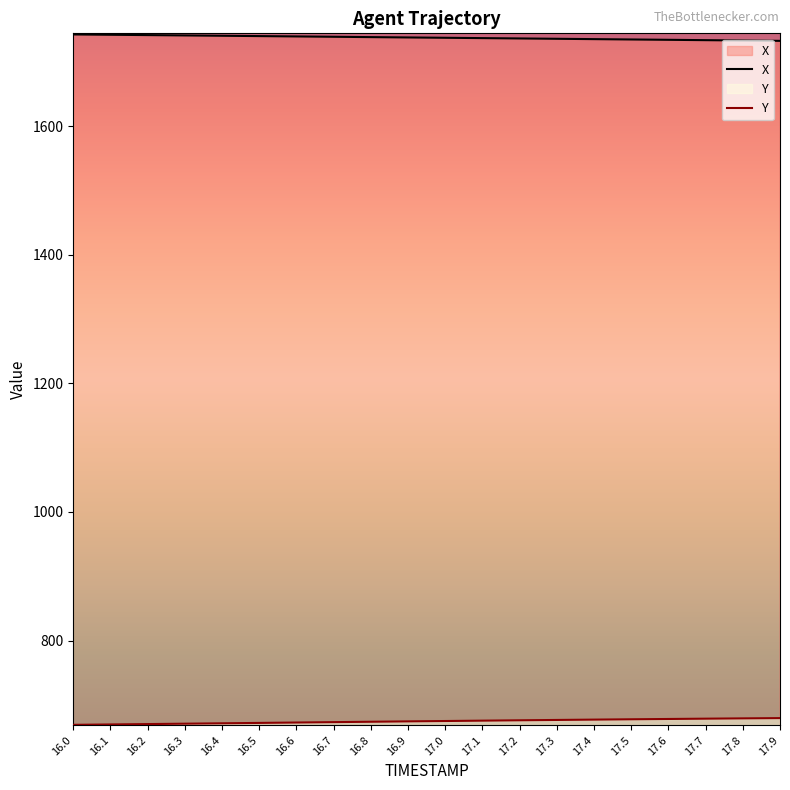

True or false: X has a value of 657.7 at 17.5.

False